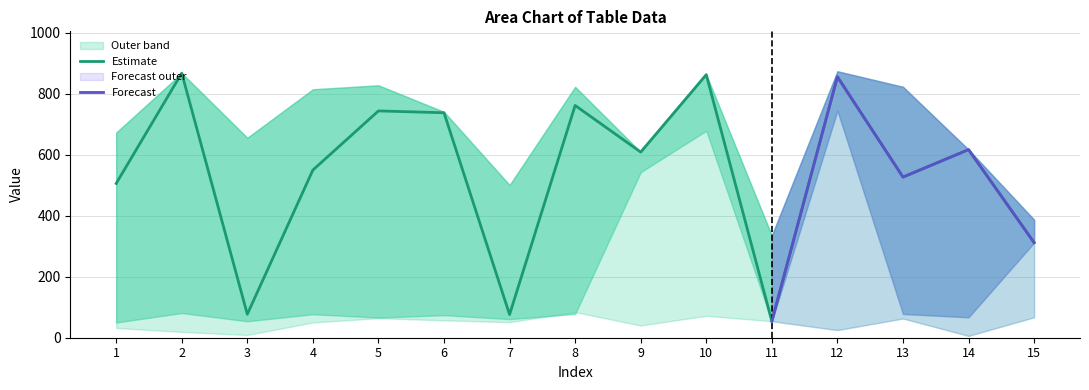

What is the value of the center point at the 4th from the left?

550